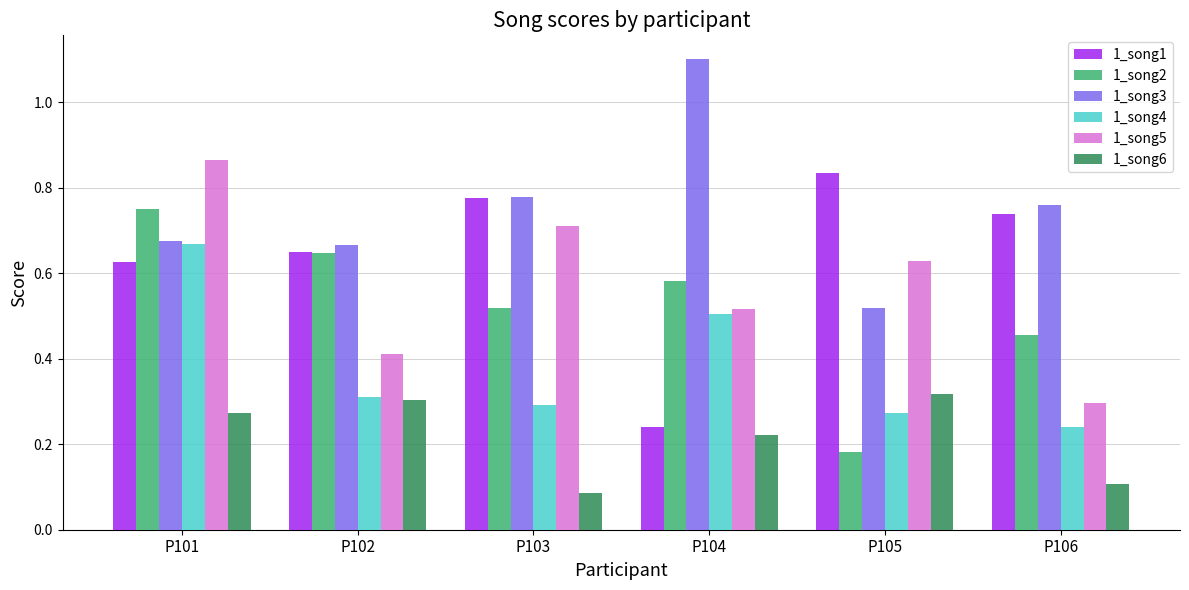

What is the sum of all 1_song6 values?

1.3